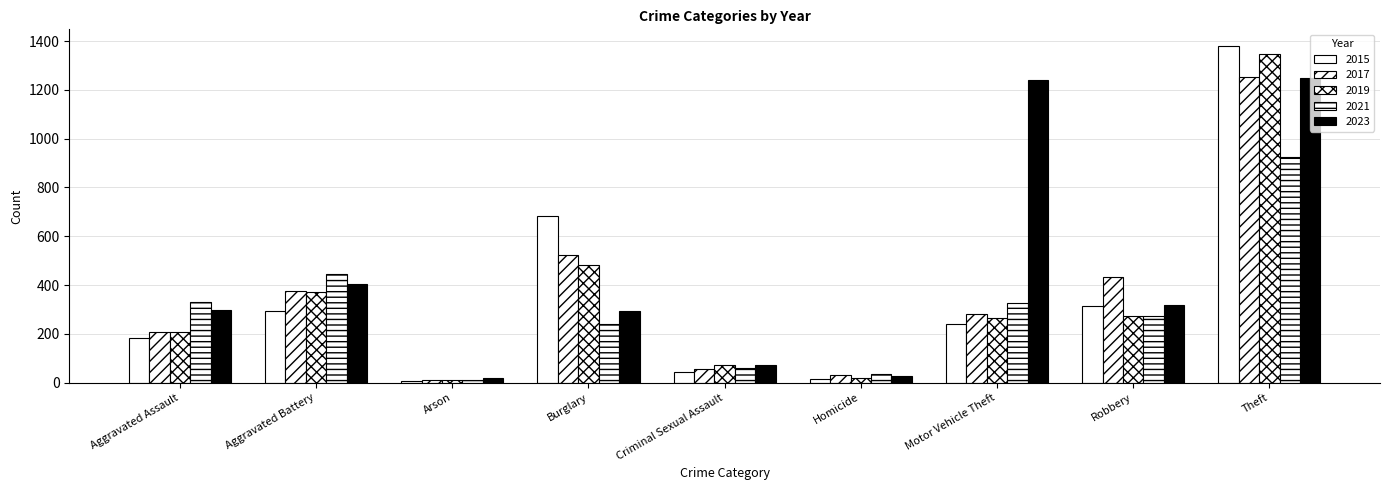

Does the chart contain stacked bars?

No